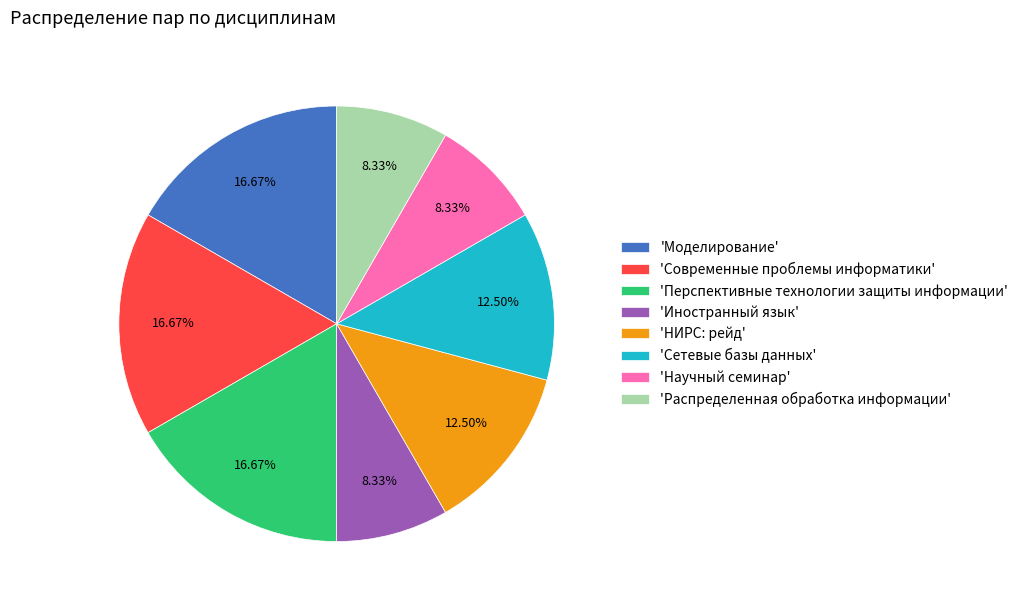

Combined, do 'Иностранный язык' and 'Современные проблемы информатики' account for over 50%?

No